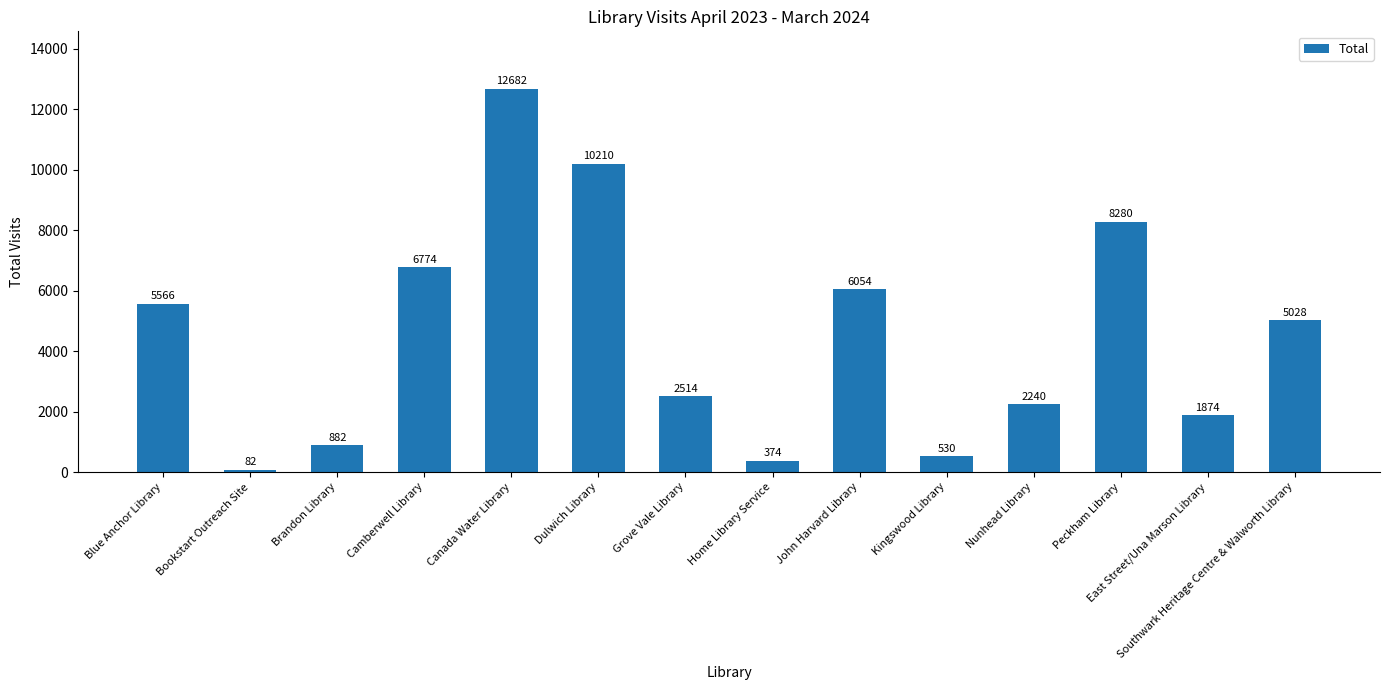

What is the difference between the maximum and minimum values?

12600